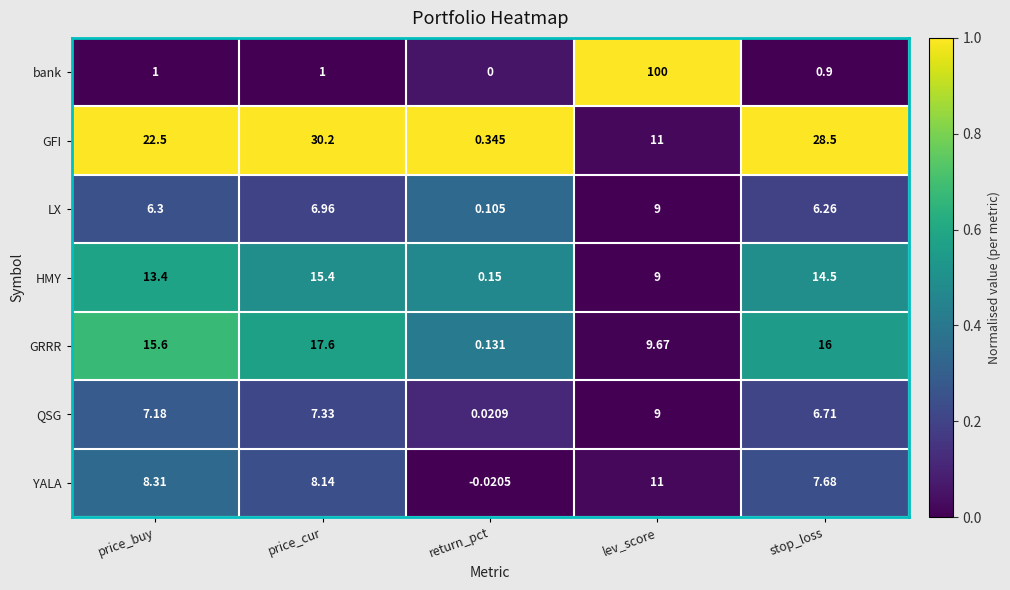

Between price_cur and lev_score, which series saw the biggest shift?

bank